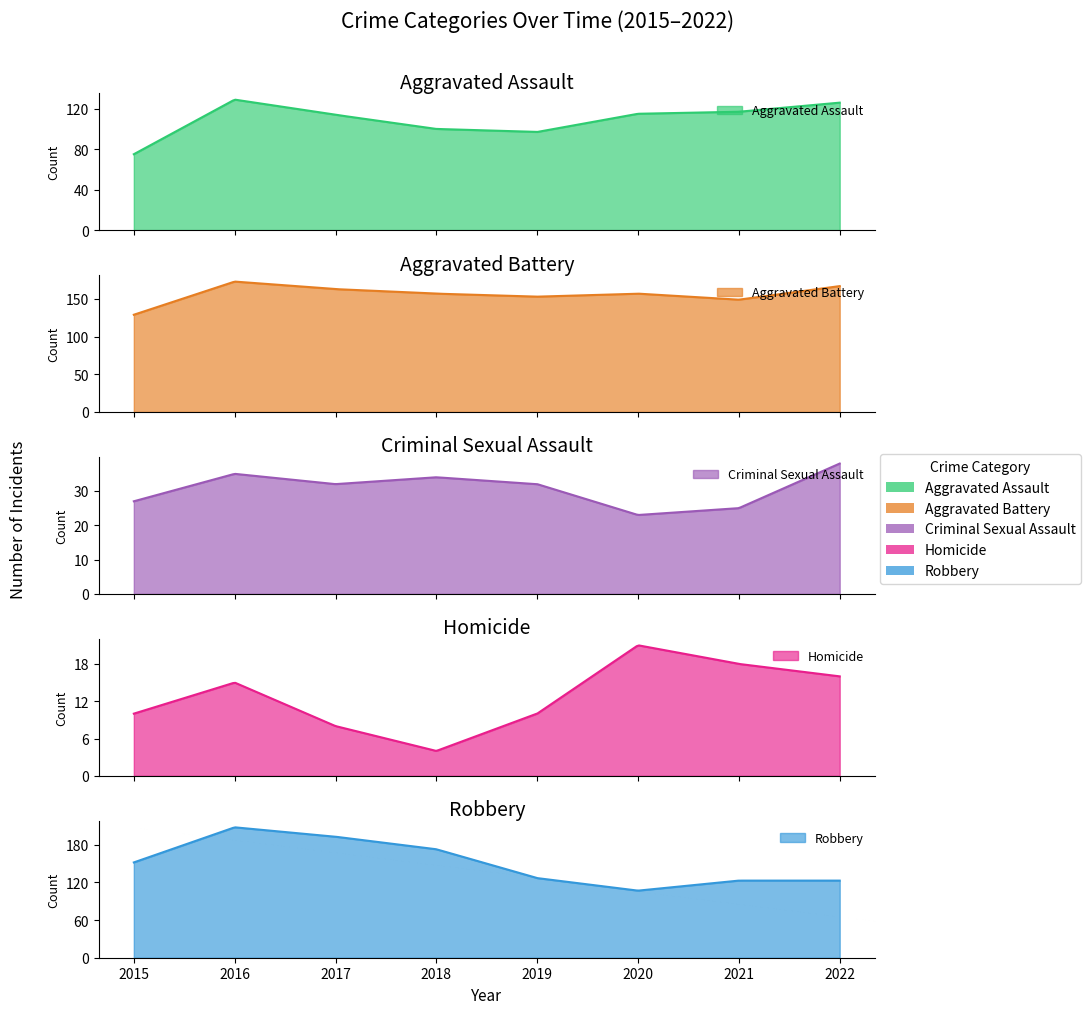

True or false: Aggravated Assault has more than 2 points higher than both neighbors.

False